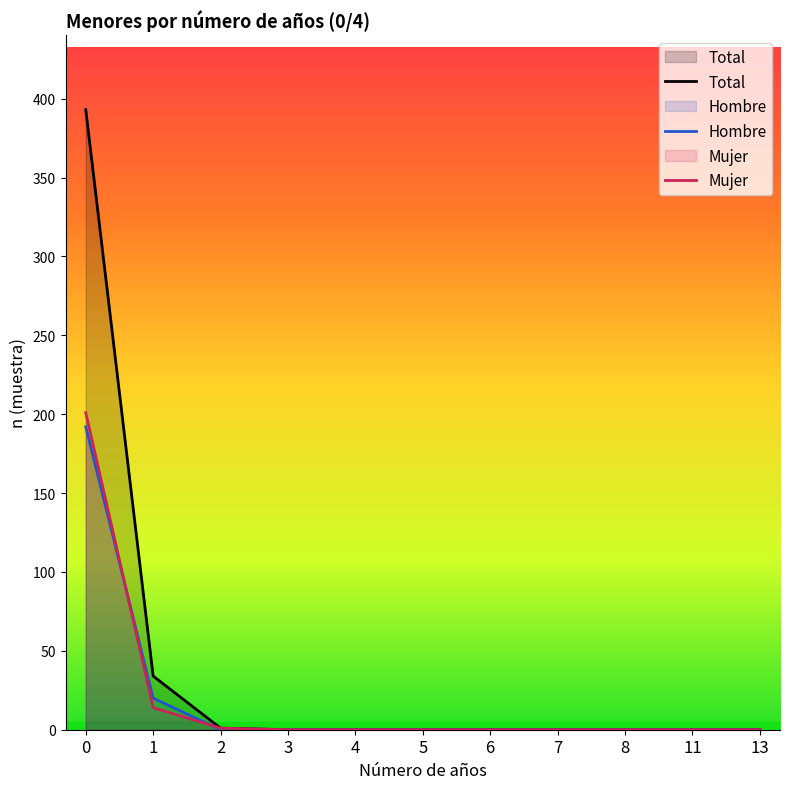

Reading left to right, extract all data points from this chart.

Total: 0=393	1=34	2=1	3=0	4=0	5=0	6=0	7=0	8=0	11=0	13=0
Hombre: 0=192	1=20	2=0	3=0	4=0	5=0	6=0	7=0	8=0	11=0	13=0
Mujer: 0=201	1=14	2=1	3=0	4=0	5=0	6=0	7=0	8=0	11=0	13=0